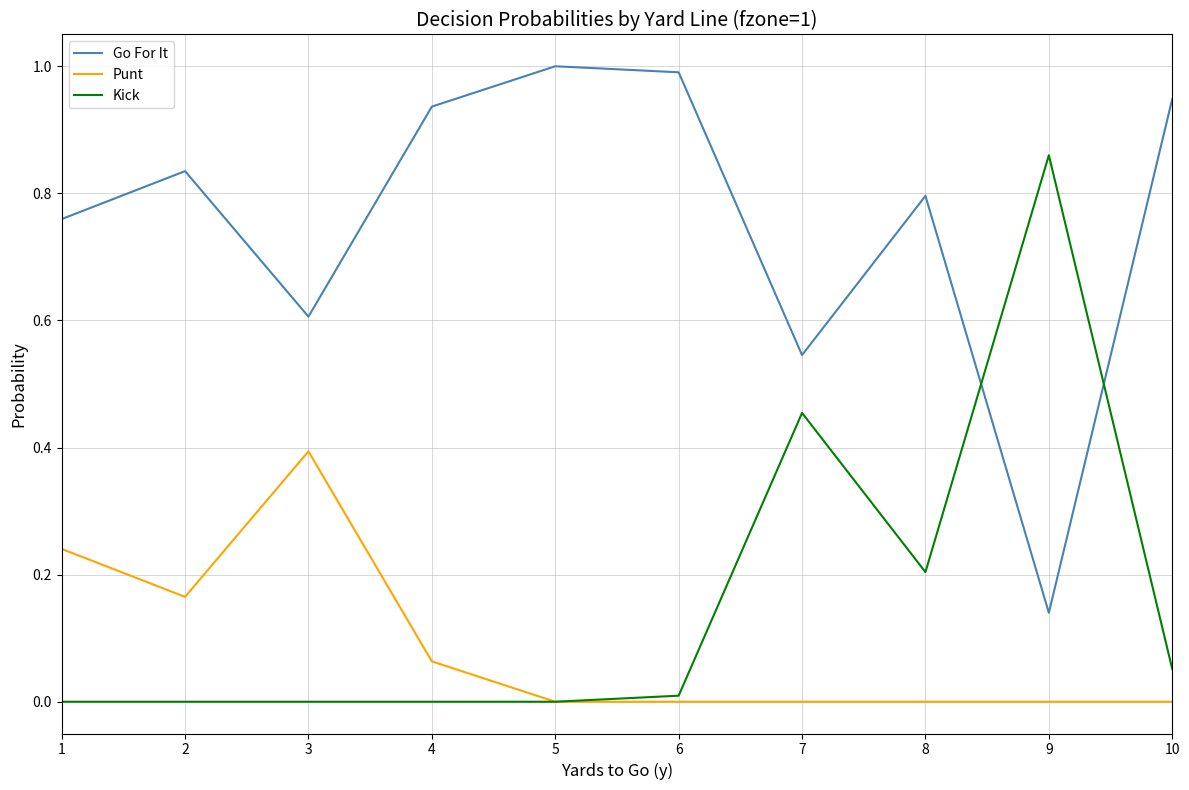

True or false: Kick has more than 0 interior local peaks.

True